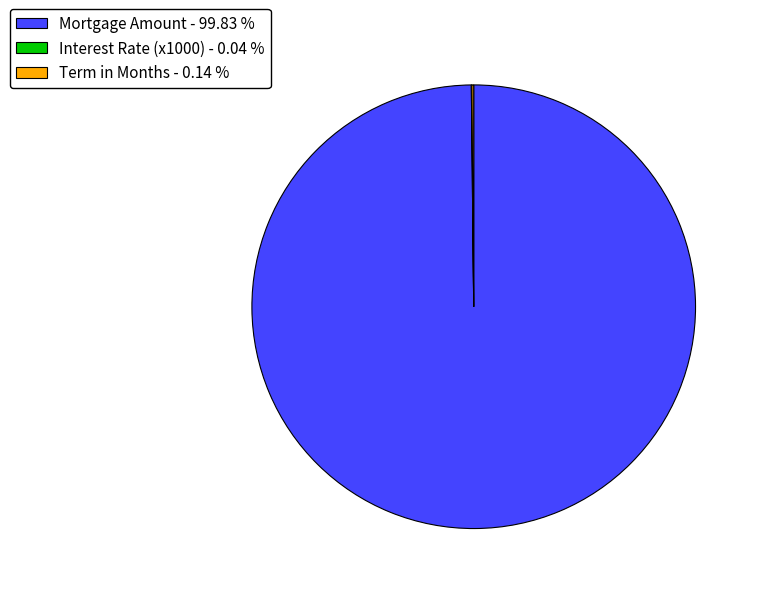

What is the majority slice?

Mortgage Amount